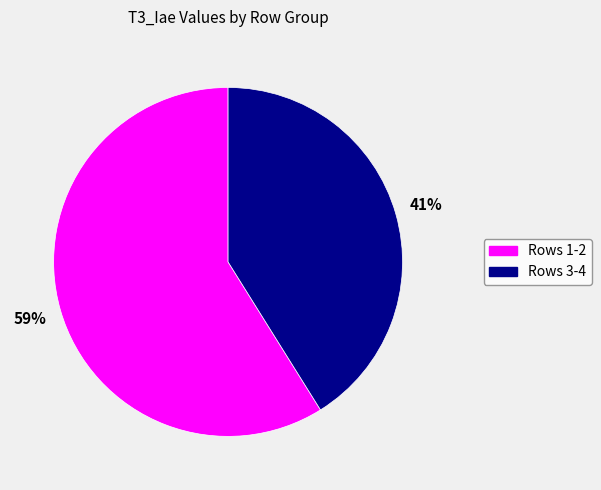

Is there a majority slice in this chart?

Yes